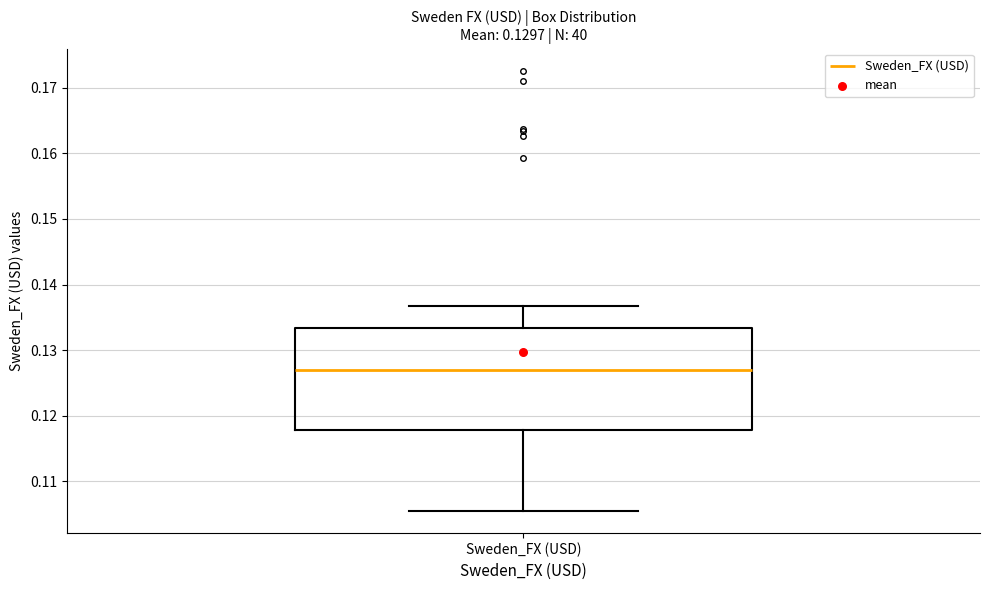

Transcribe this box plot: give where the median line is, the range the box spans, and where the two whiskers end, as read against the y-axis. The values are not printed on the chart, so give them approximately, as read against the axis.

median 0.127, box 0.118 to 0.133, whiskers 0.105 to 0.137